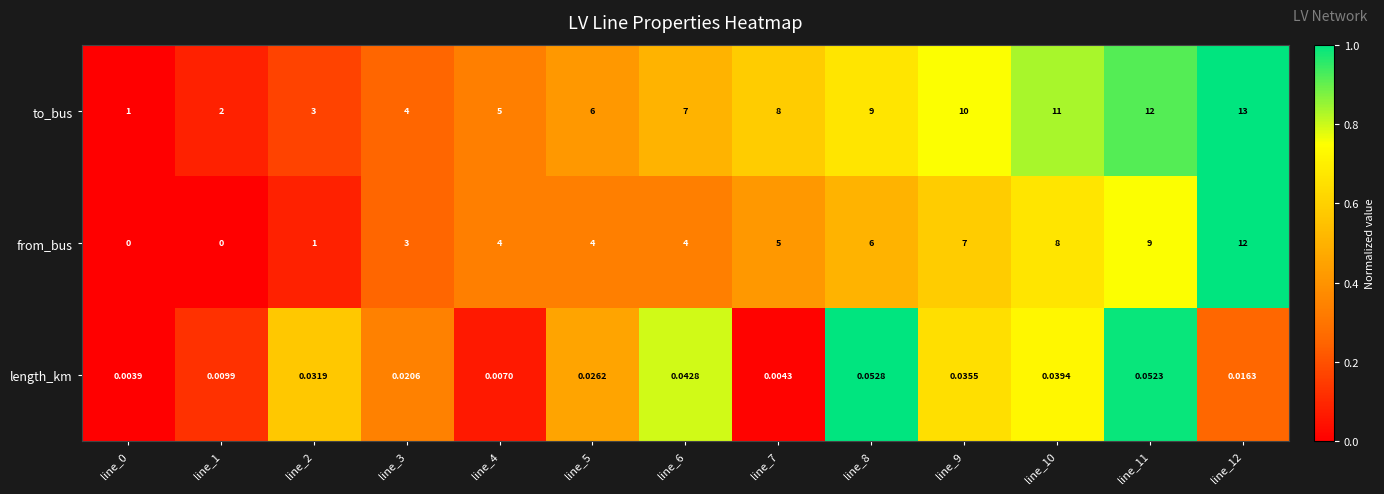

Which series changed the most between line_3 and line_5?

to_bus